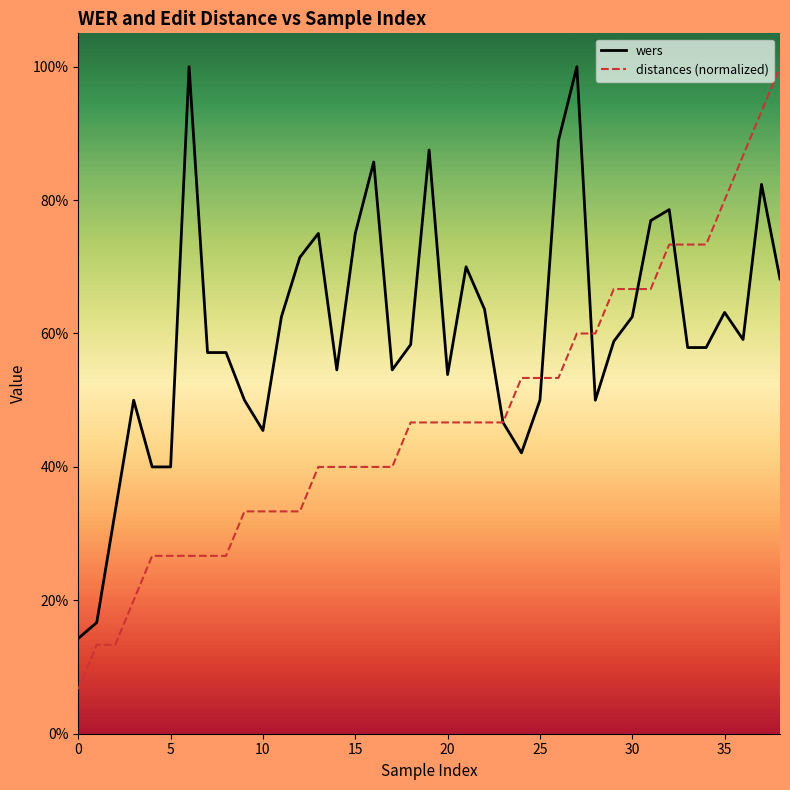

Does the chart display data point markers on the line(s)?

No